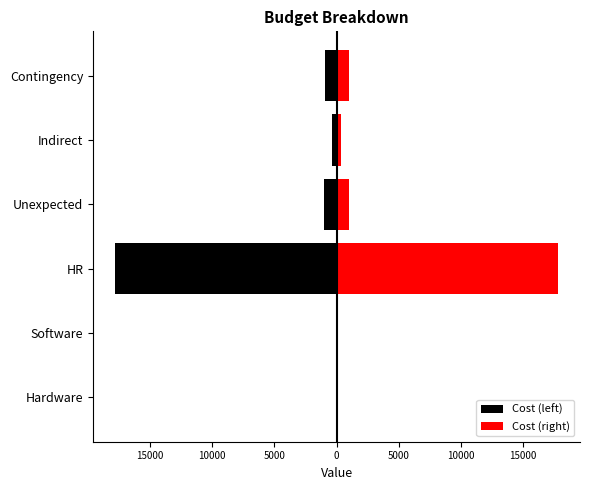

What is the value of the Cost (left) bar at the 1st from the left?

-83